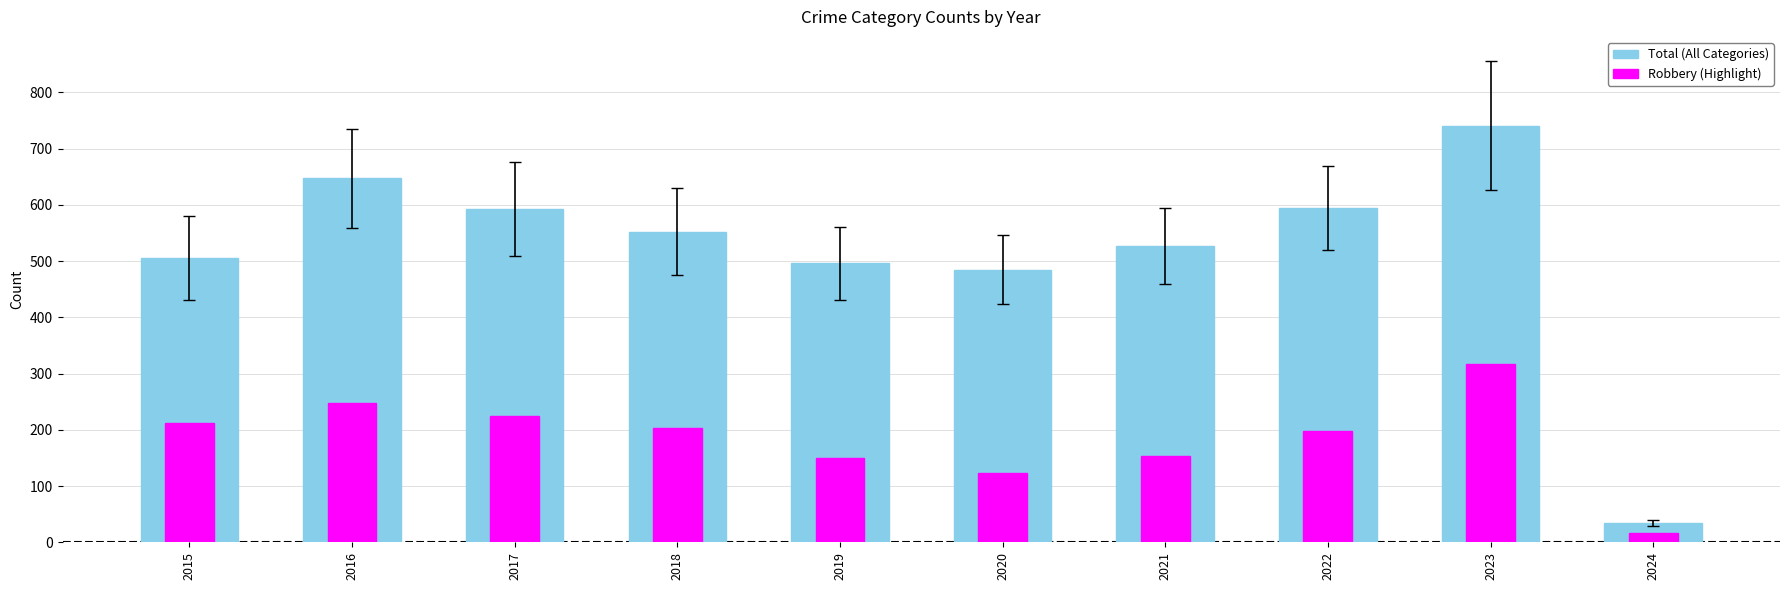

Which series has the largest range (max minus min)?

Total